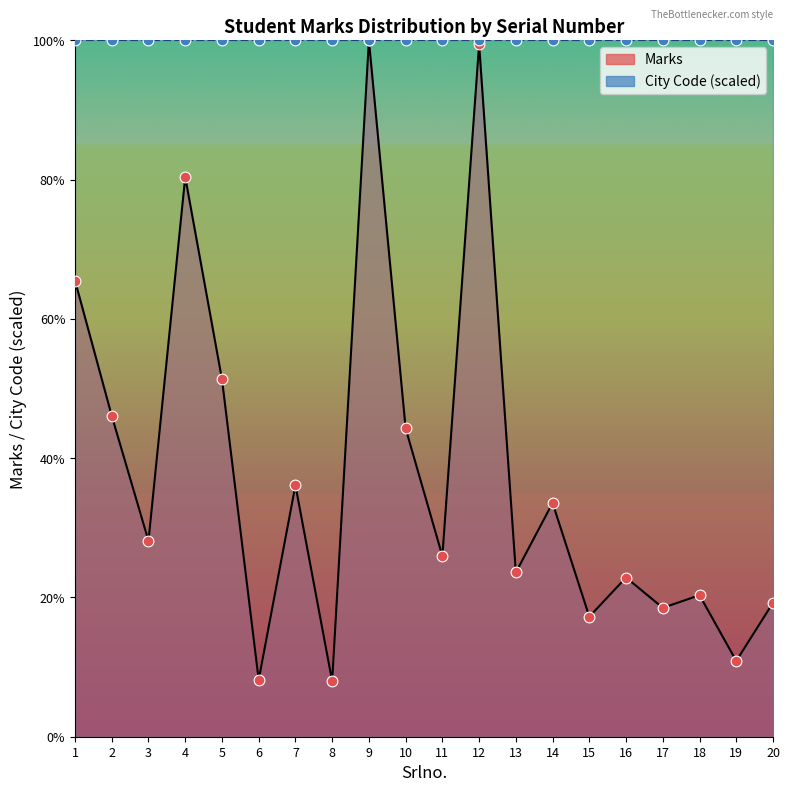

What is the ratio of the value at 18 to the value at 19?

1.9